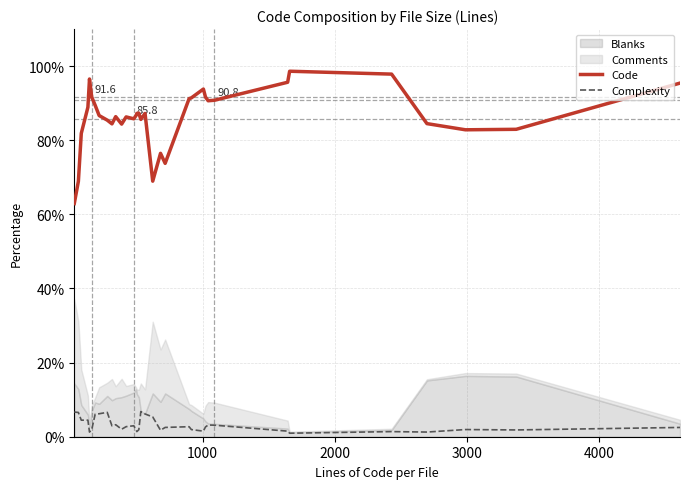

How many interior local valleys does the Code series have?

8